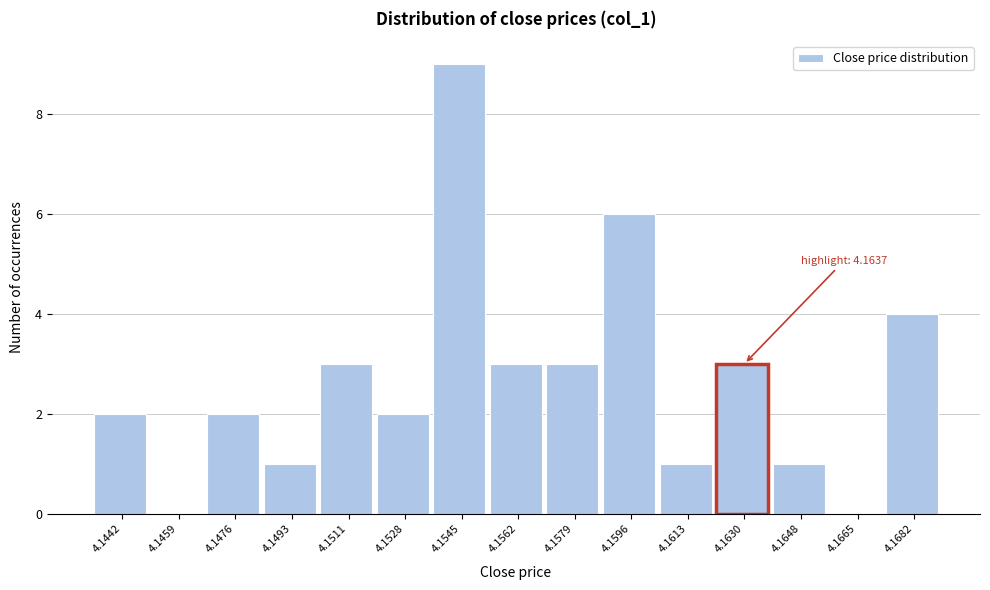

Reading left to right, what are all the values shown in this chart?

4.1442=2	4.1459=0	4.1476=2	4.1493=1	4.1511=3	4.1528=2	4.1545=9	4.1562=3	4.1579=3	4.1596=6	4.1613=1	4.1630=3	4.1648=1	4.1665=0	4.1682=4